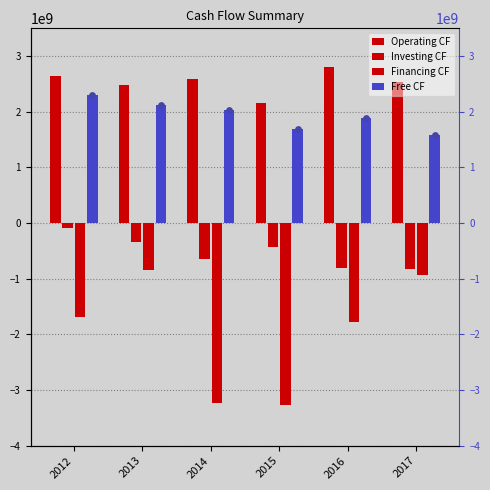

At which category is the sum across all series the highest?

2013